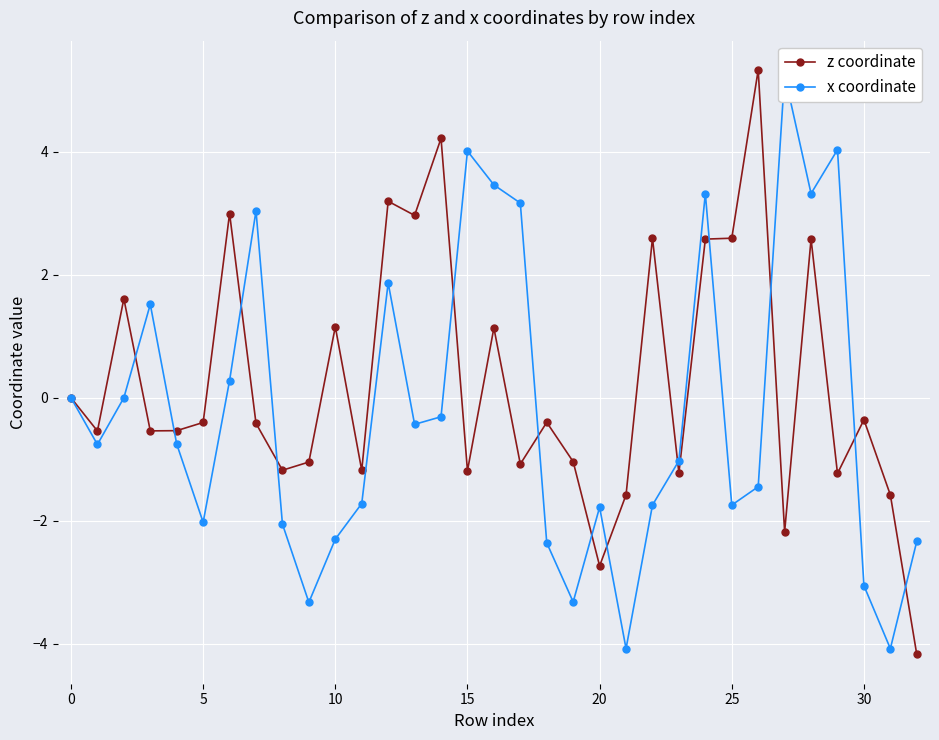

True or false: z coordinate has a value of 0.0 at 0.

True